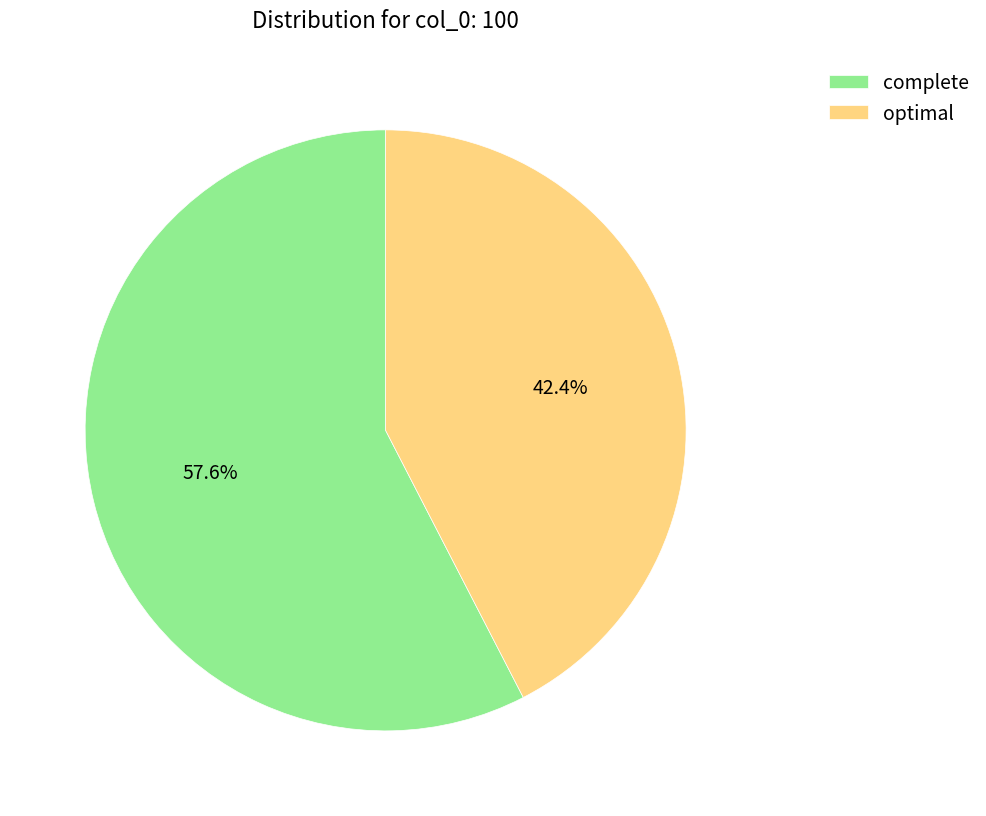

What is the total percentage of complete and optimal?

100.0%